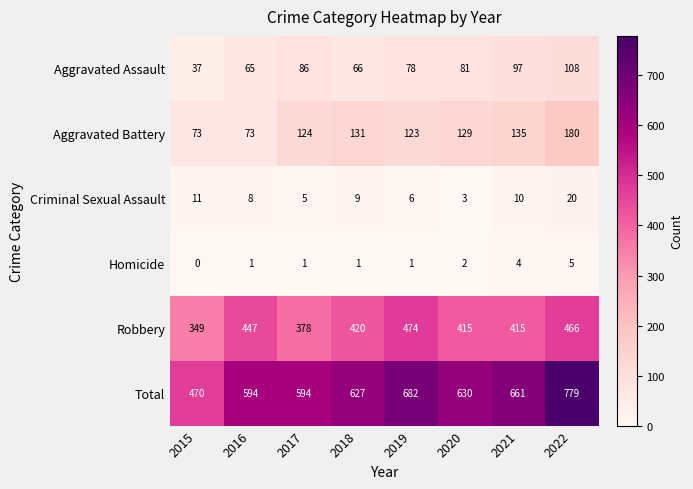

Which series has the largest total across all categories?

Total